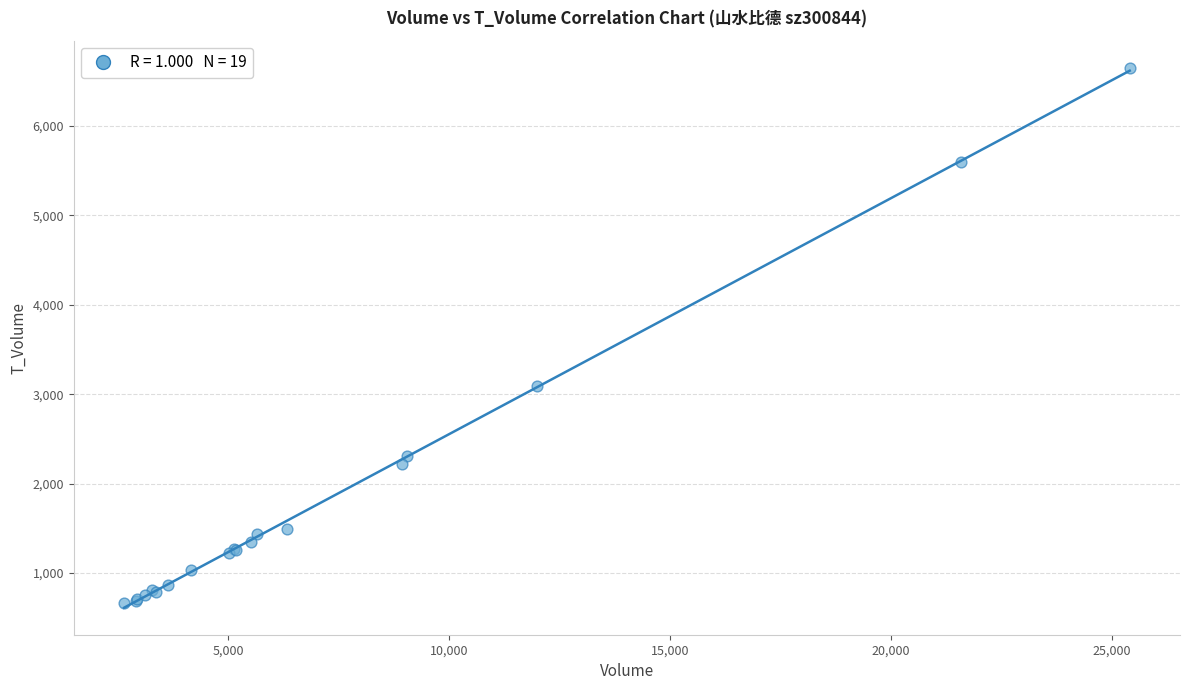

What Y value in the scatter plot is closest to 3656?

3091